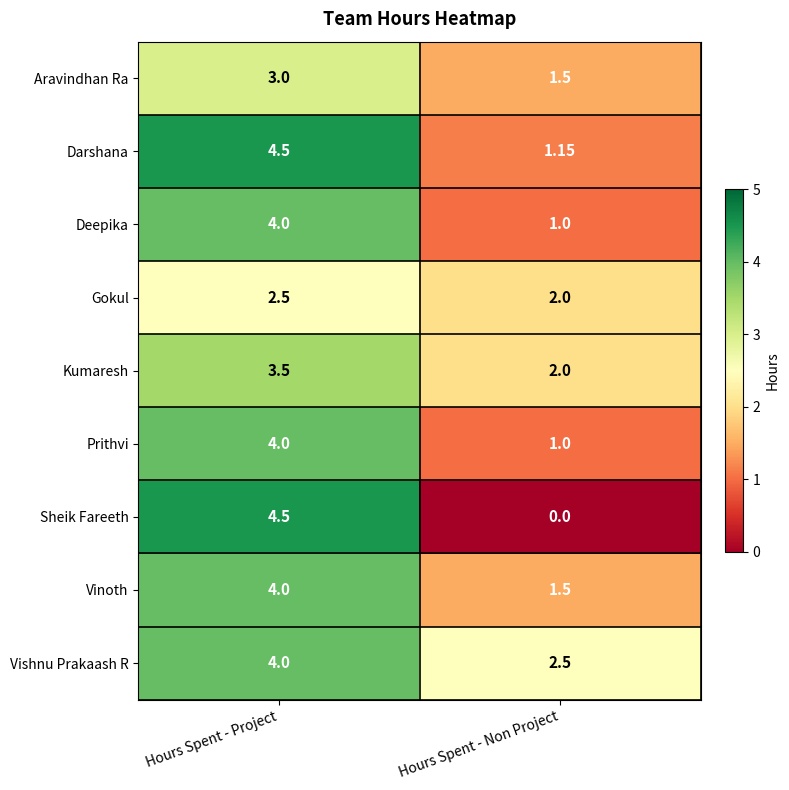

Which category has the lowest value across all series?

Hours Spent - Non Project